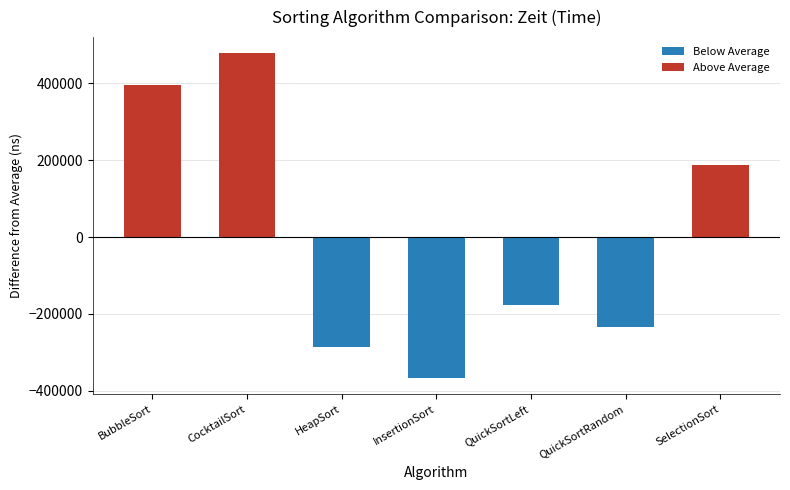

What is the difference between the second highest and second lowest values in the Above Average series?

396085.7